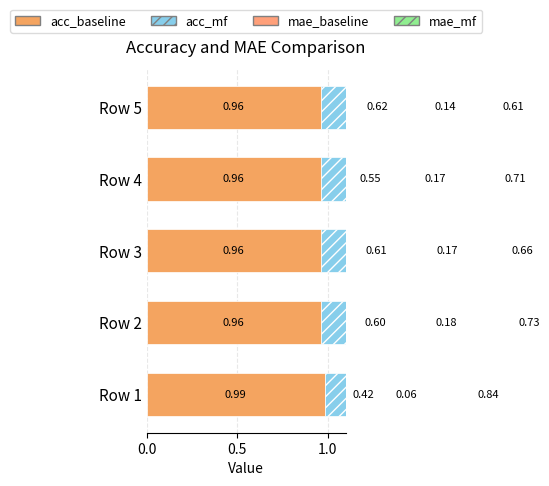

What is the average value of the acc_baseline series?

1.0